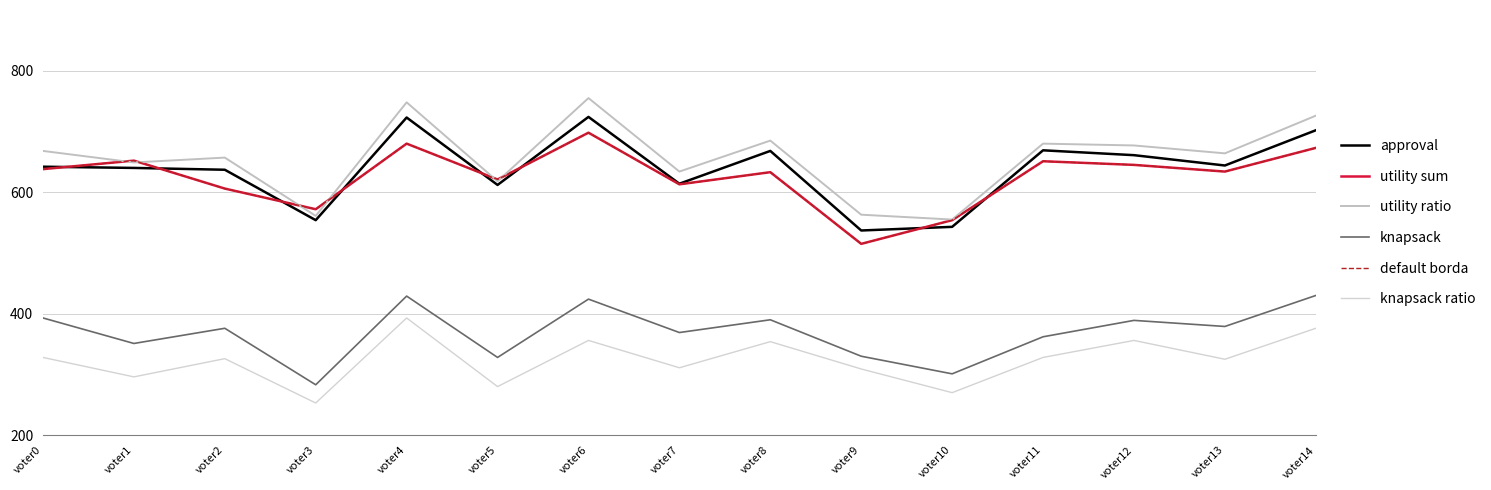

True or false: default borda and utility sum intersect in this chart.

False